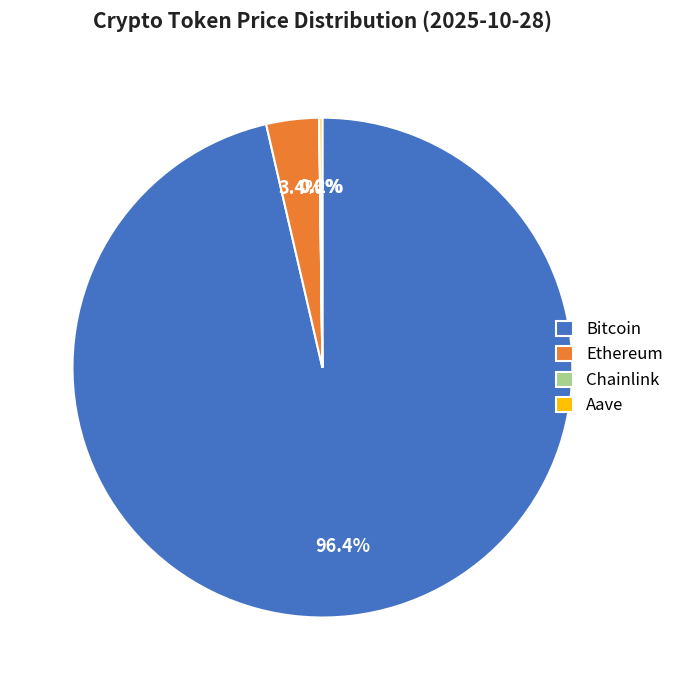

What is the total percentage of Bitcoin and Ethereum?

99.8%